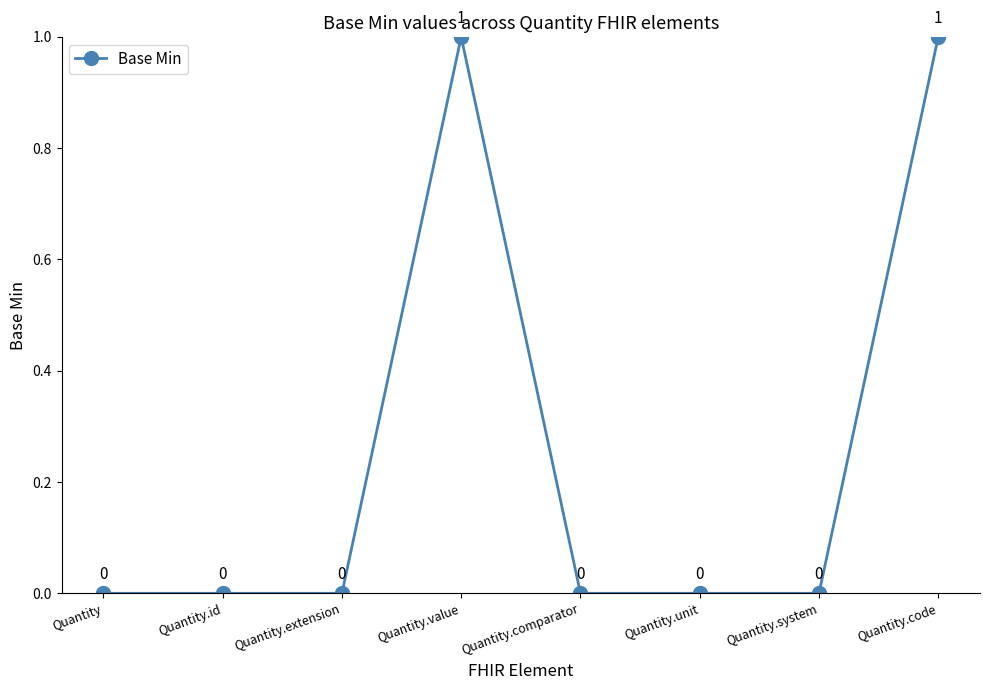

True or false: the data shows 0 at Quantity.extension.

True